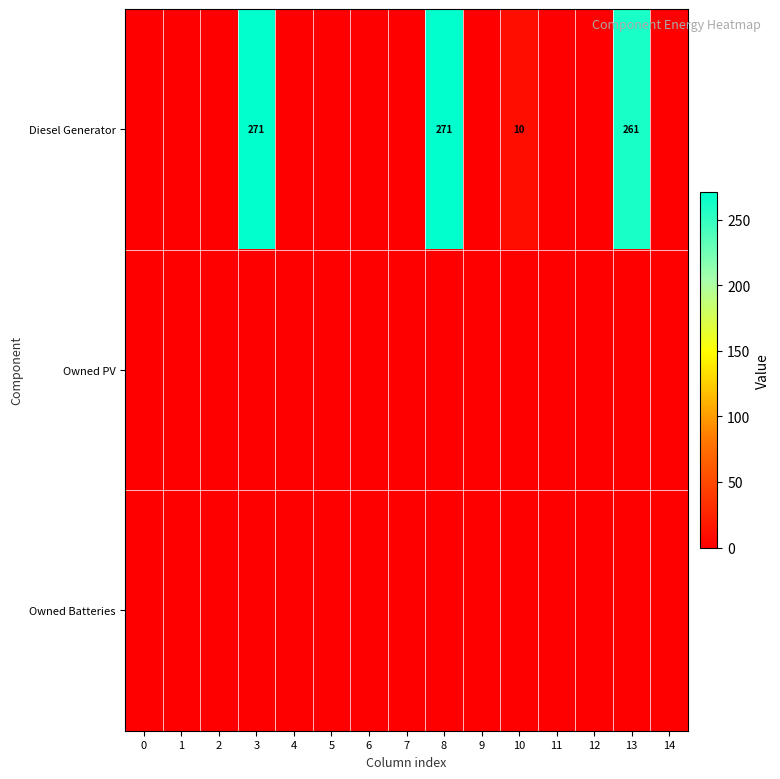

The value of Diesel Generator at 10 is 18. True or false?

False